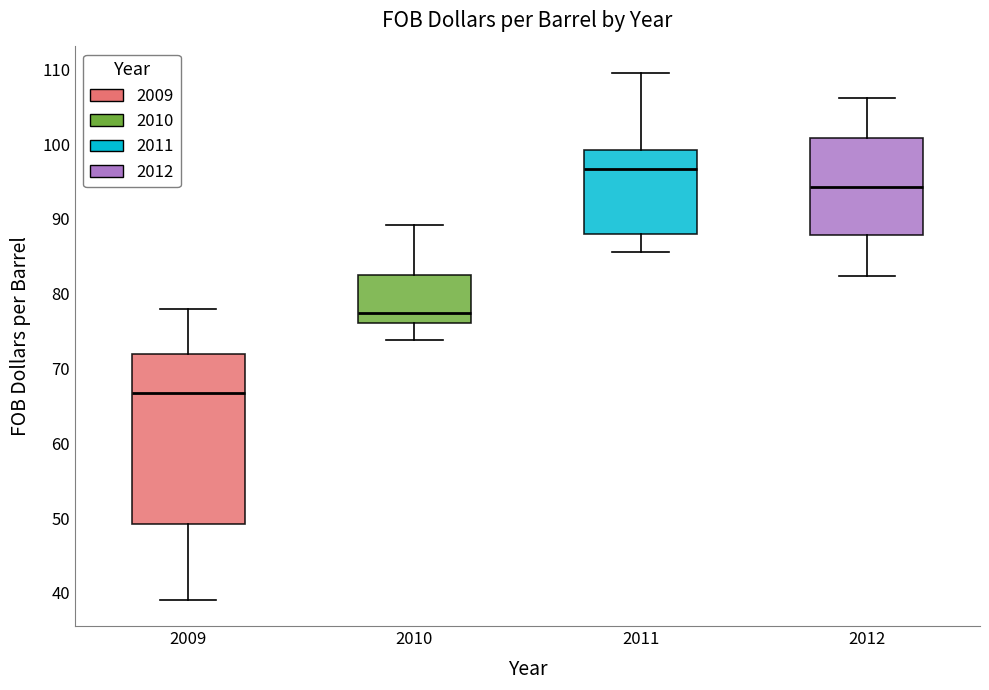

Reading left to right, transcribe this box plot: for each box, give where its median line is, the range the box spans, and where its two whiskers end, as read against the y-axis. The values are not printed on the chart, so give them approximately, as read against the axis.

2009: median 67, box 49 to 72, whiskers 39 to 78
2010: median 77, box 76 to 82, whiskers 74 to 89
2011: median 97, box 88 to 99, whiskers 86 to 110
2012: median 94, box 88 to 101, whiskers 82 to 106